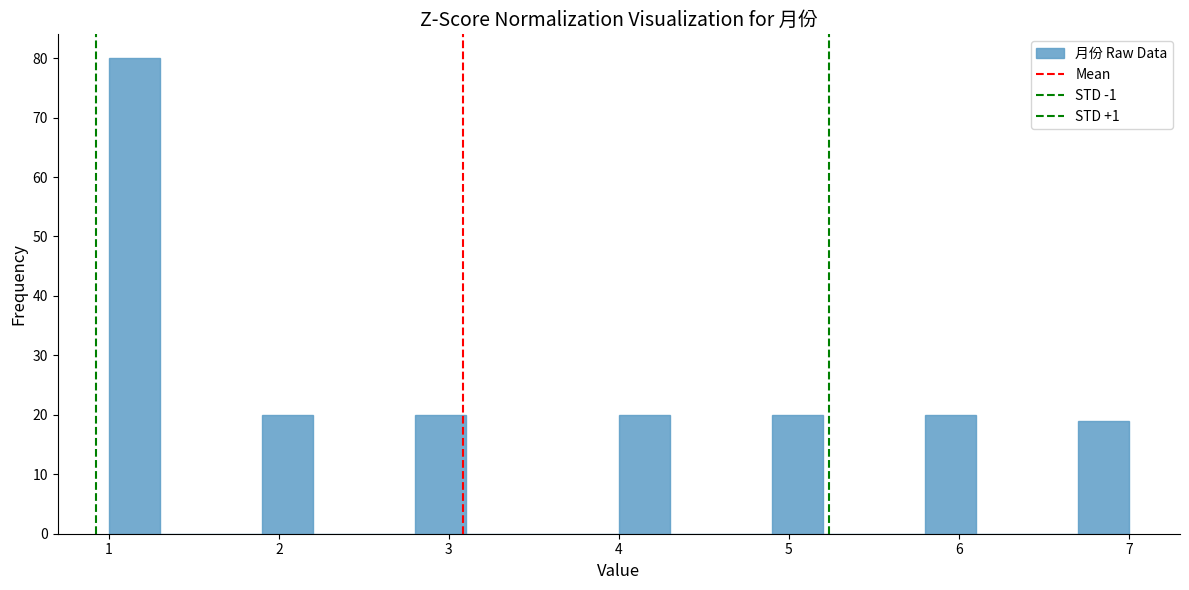

Around what value on the x-axis is the tallest bar? Give the approximate position of its centre, as read against the axis.

1.2